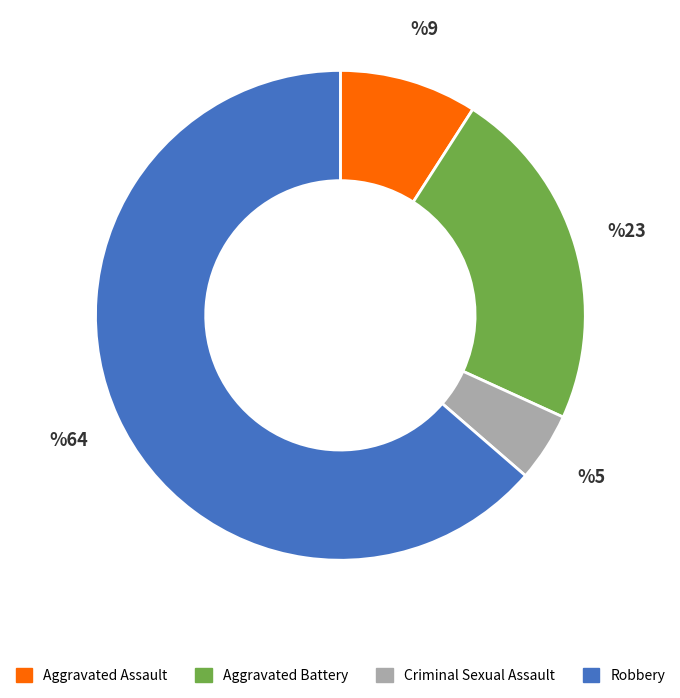

Which slice is the smallest?

Criminal Sexual Assault